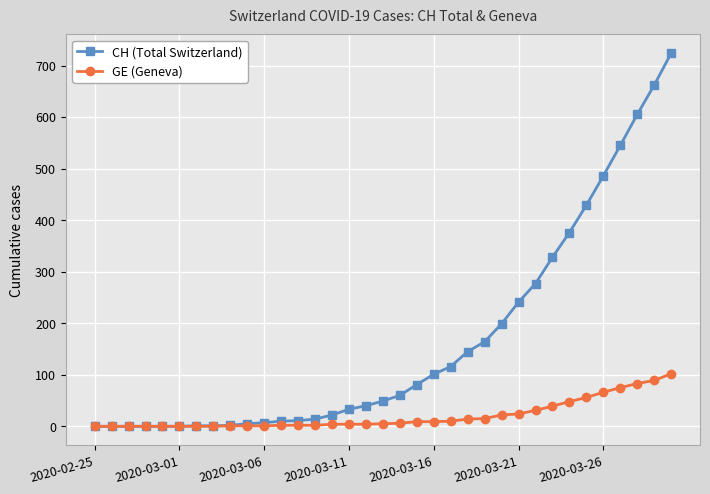

At how many categories does at least one series exceed 578?

3